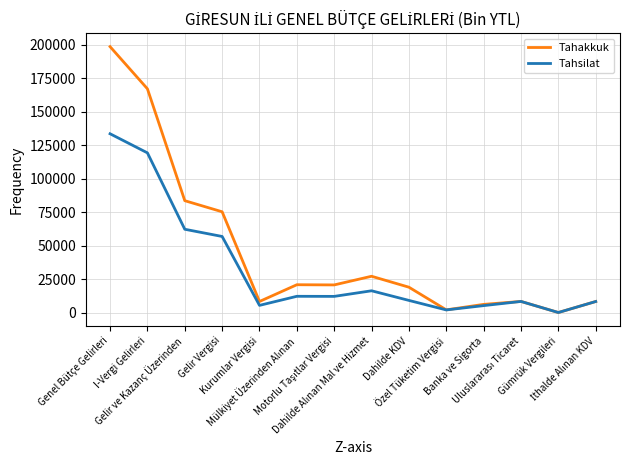

What is the difference between the maximum and minimum values in the Tahakkuk series?

198426